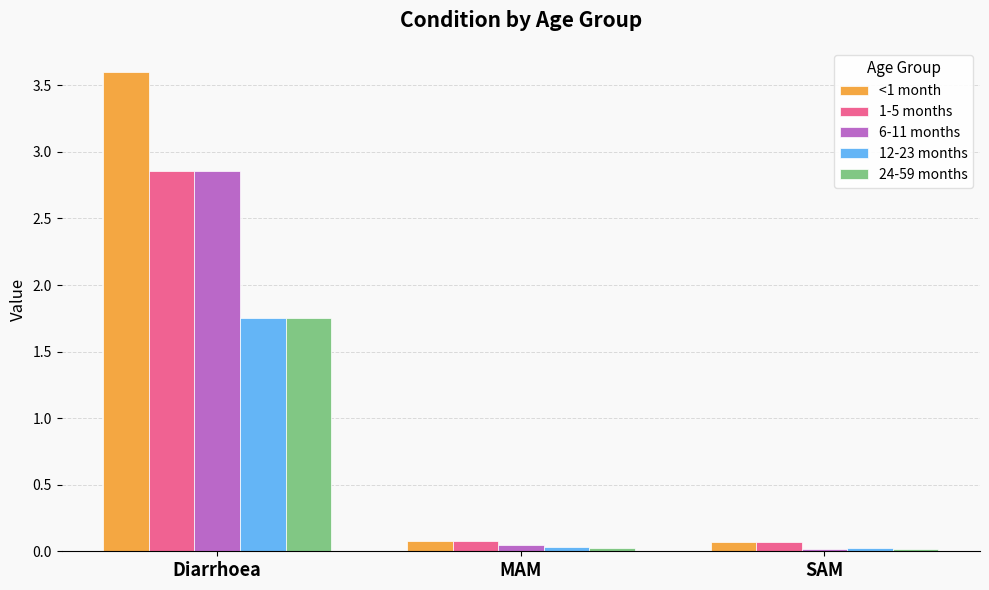

True or false: 1-5 months has a value of 0.1 at SAM.

True